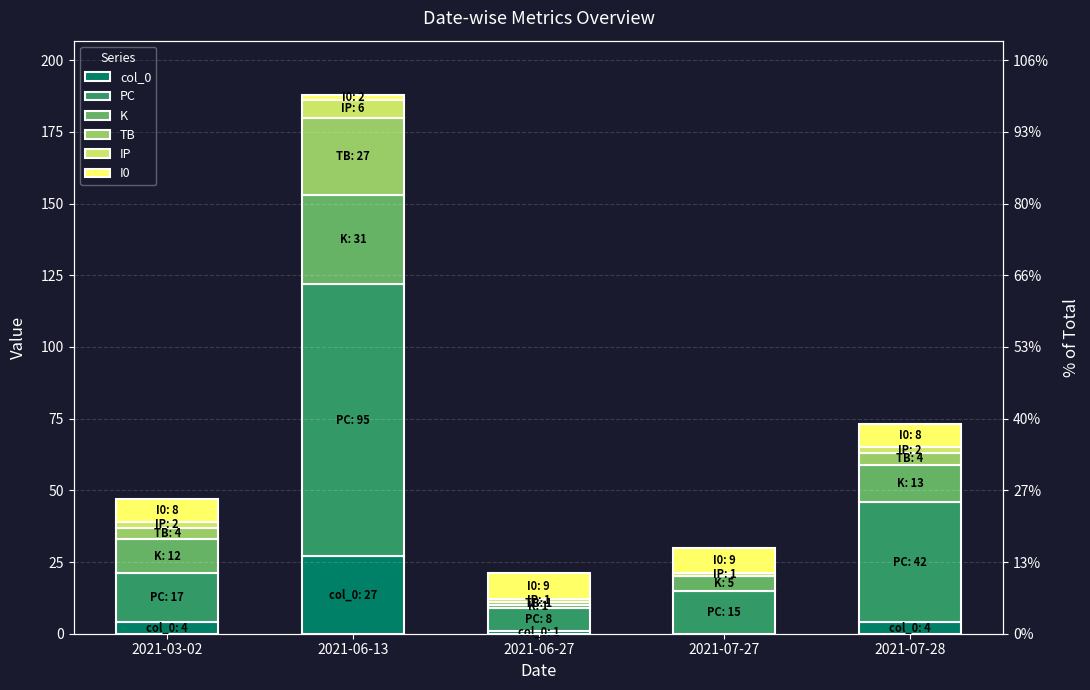

What is the difference between the maximum and minimum values in the IP series?

5